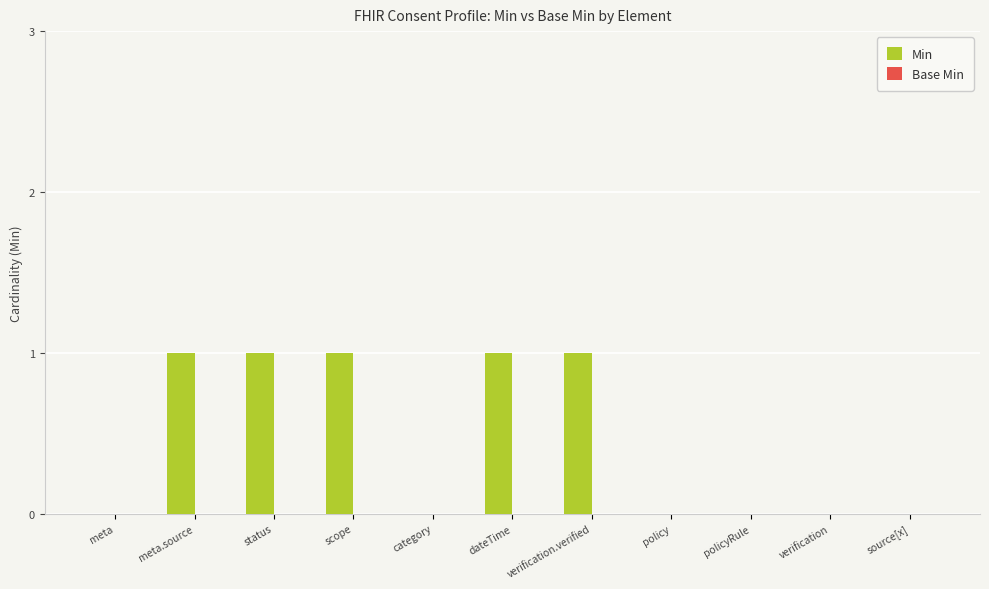

Between dateTime and category, which is larger?

dateTime